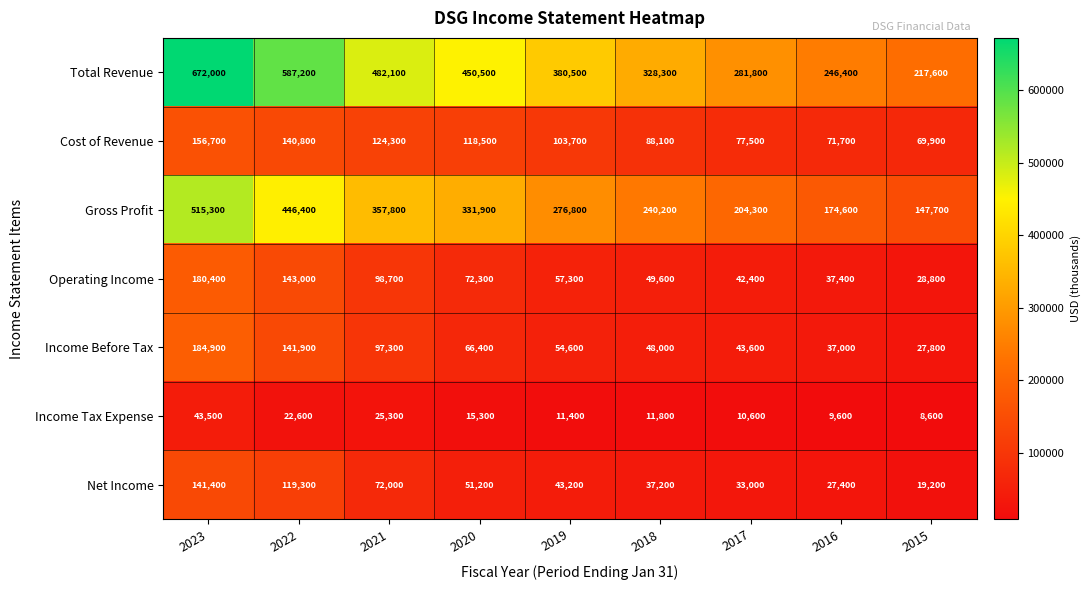

At which label does Cost of Revenue first exceed 103700?

2023